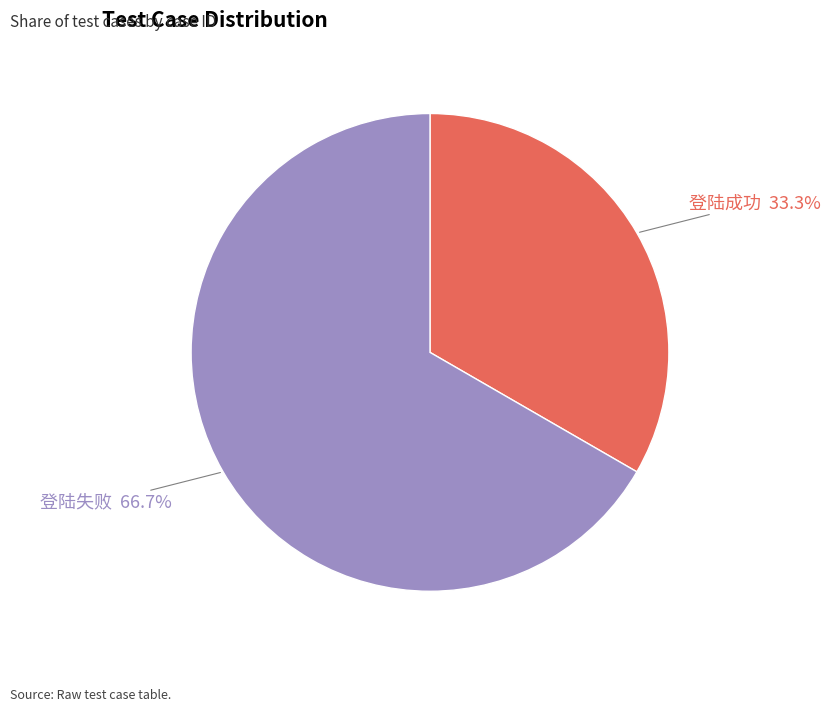

To the nearest percent, what is the average slice percentage?

50%